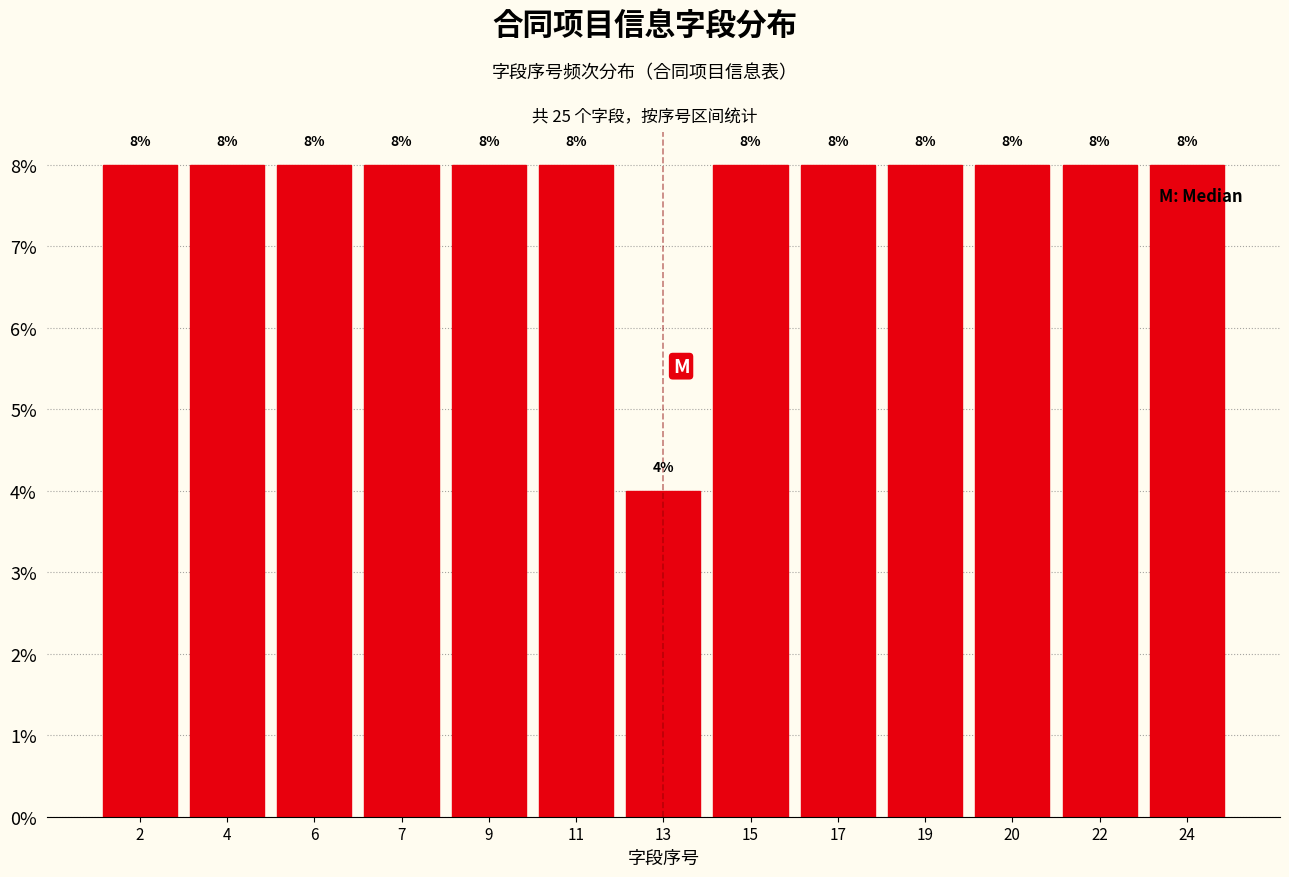

Does the chart contain any negative values?

No